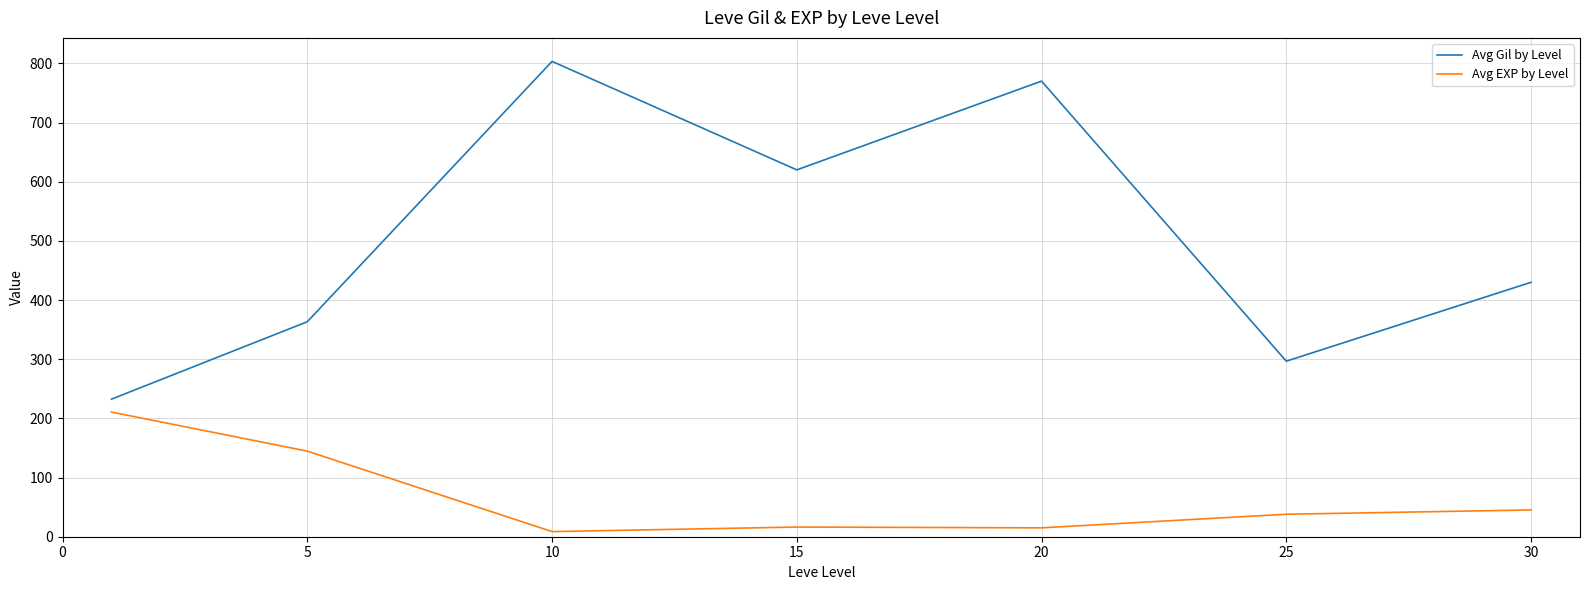

What is the average value of the Avg Gil by Level series?

502.3